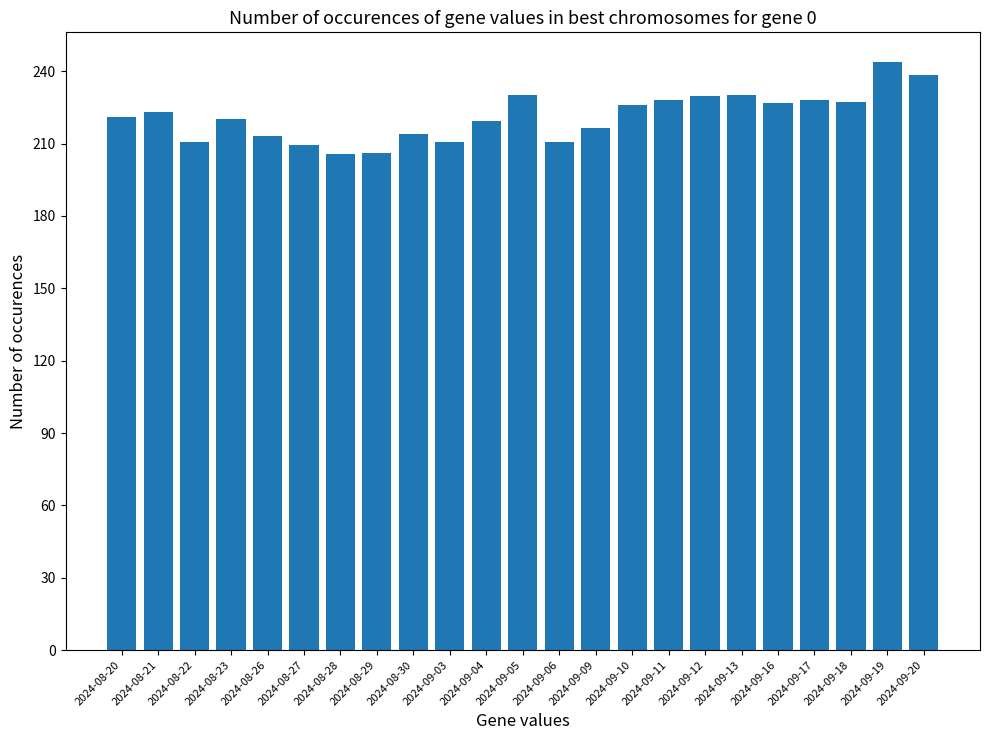

What is the value of the 14th bar from the left?

216.3